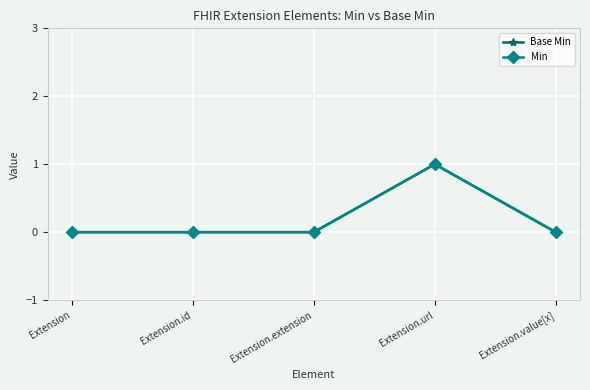

Is this an area chart (filled region under the line)?

No